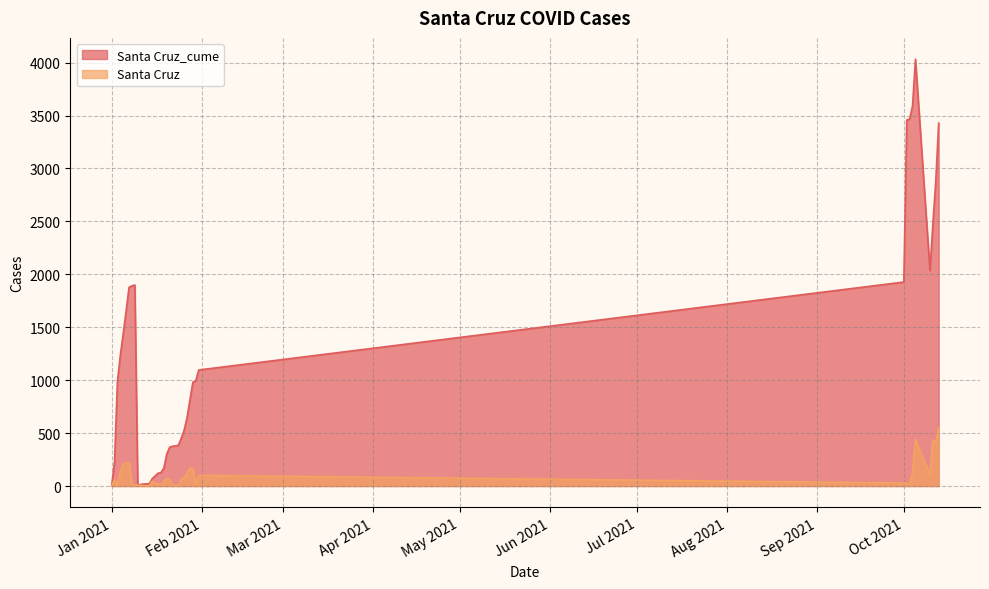

At which label is Santa Cruz closest to 275?

1/7/2021